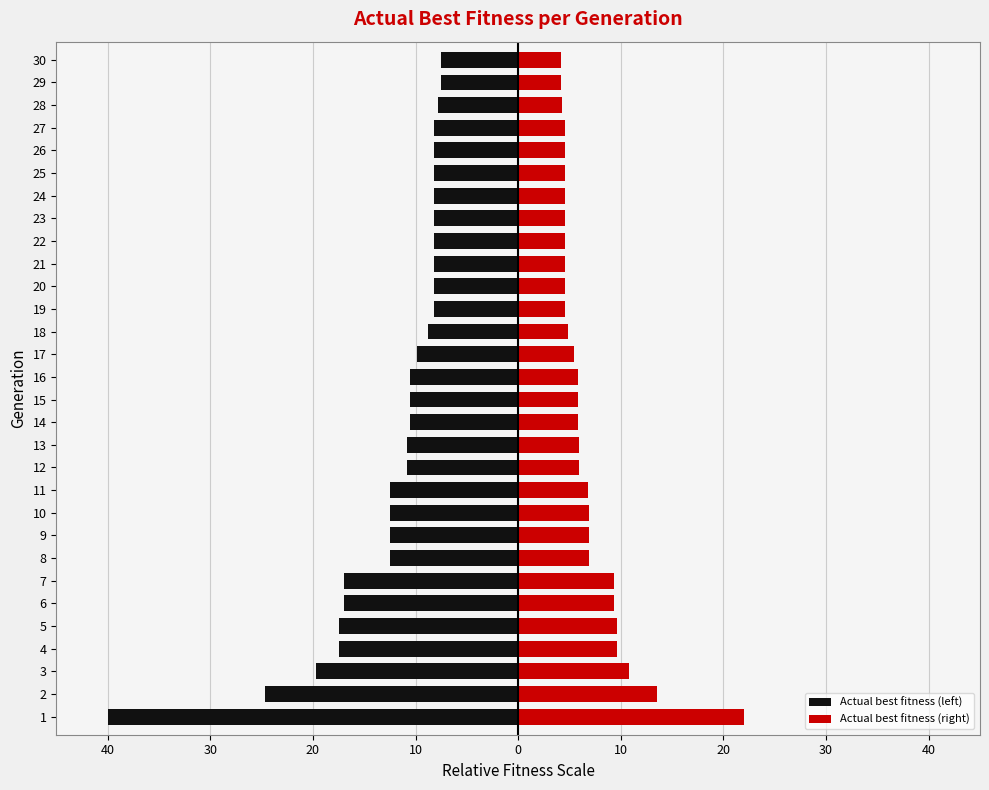

List the series in order of their overall mean, highest first.

Actual best fitness (right), Actual best fitness (left)